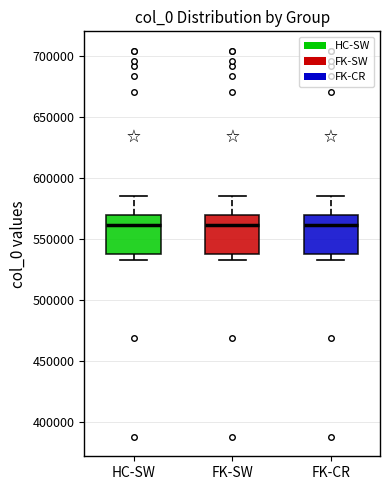

Reading left to right, transcribe this box plot: for each box, give where its median line is, the range the box spans, and where its two whiskers end, as read against the y-axis. The values are not printed on the chart, so give them approximately, as read against the axis.

HC-SW: median 560000, box 540000 to 570000, whiskers 535000 to 585000
FK-SW: median 560000, box 540000 to 570000, whiskers 535000 to 585000
FK-CR: median 560000, box 540000 to 570000, whiskers 535000 to 585000